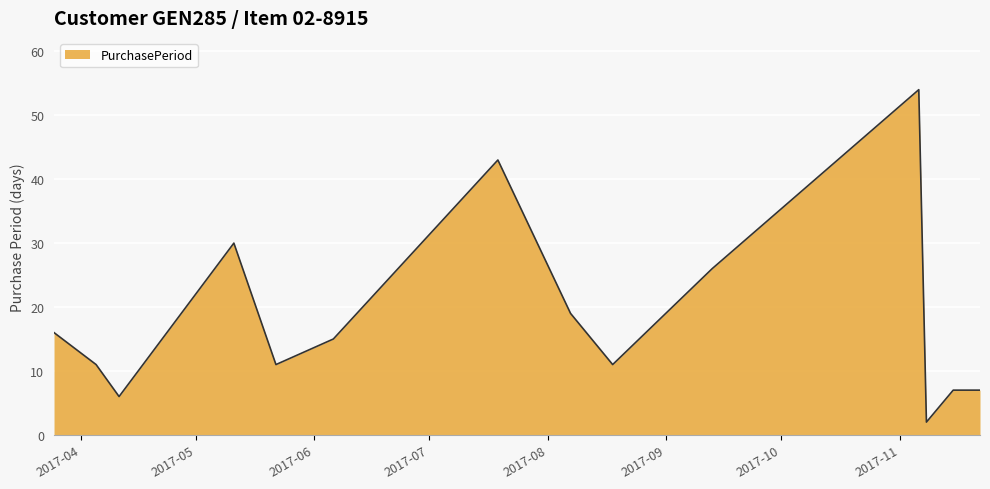

How many distinct data groups are displayed?

1